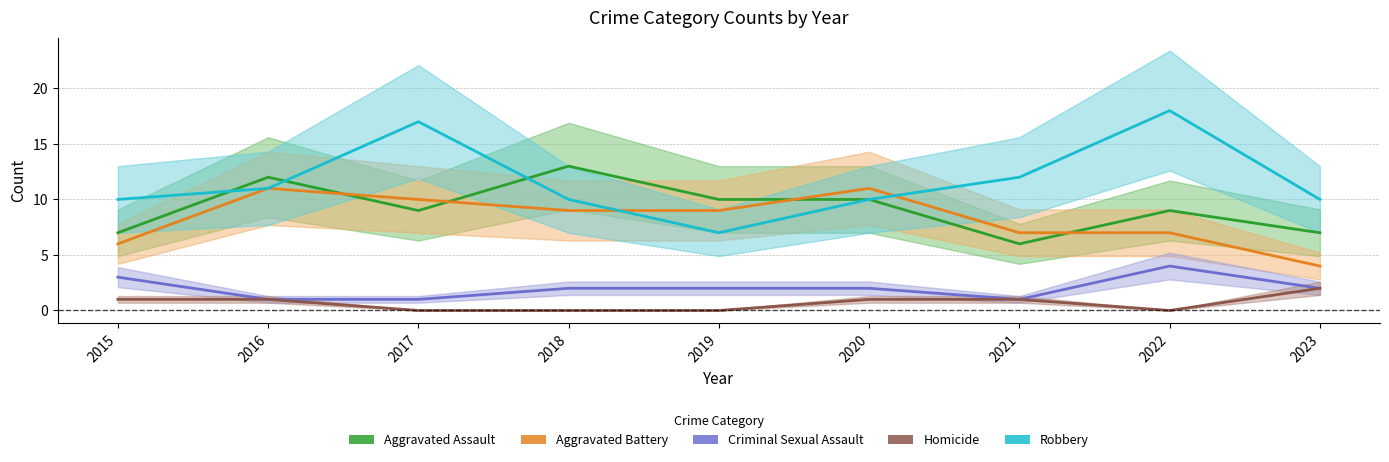

How many data points does each series have?

9